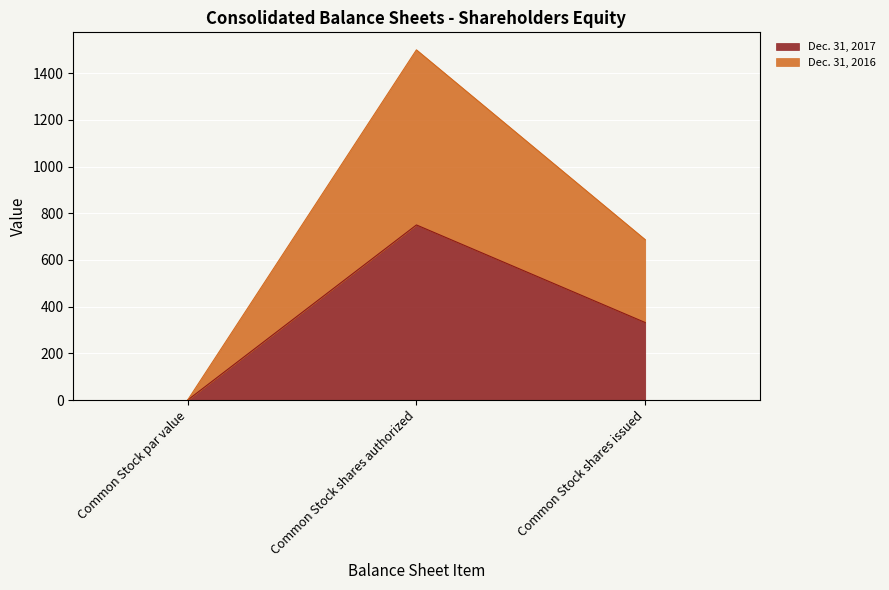

Reading left to right, list all the values displayed in this chart.

Dec. 31, 2017: Common Stock par value=0	Common Stock shares authorized=750	Common Stock shares issued=332
Dec. 31, 2016: Common Stock par value=0	Common Stock shares authorized=1500	Common Stock shares issued=687